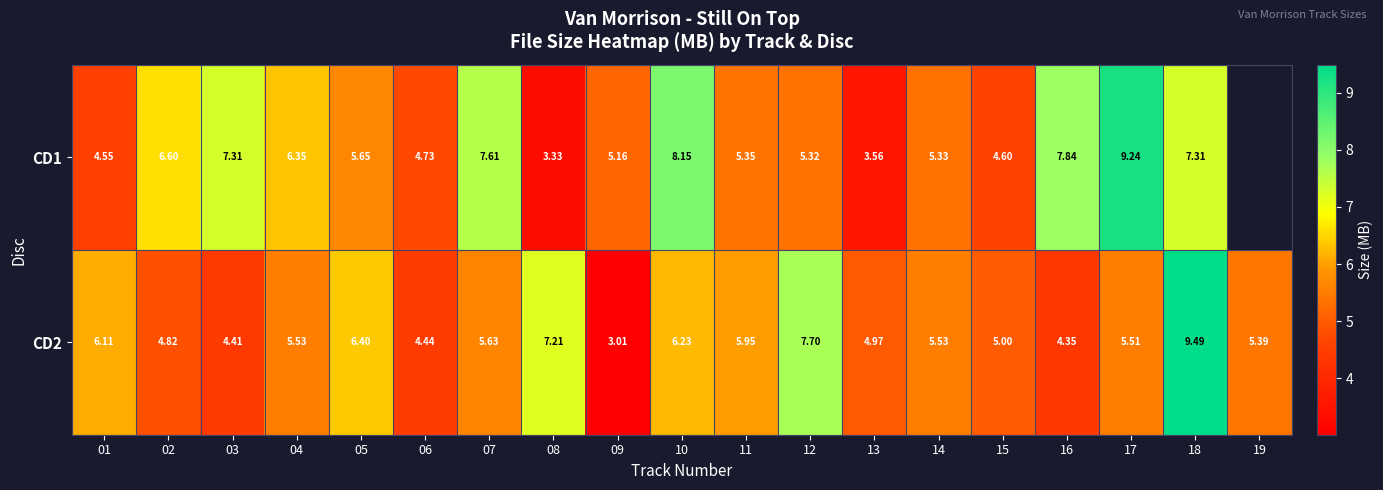

At how many categories does at least one series exceed 6?

12